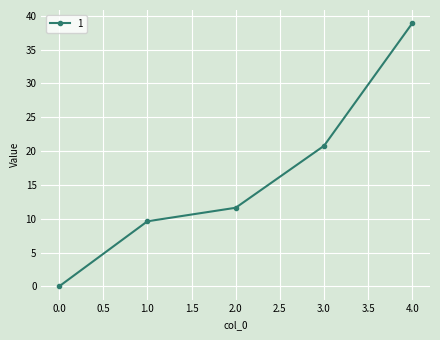

Reading right to left, extract all data points from this chart.

38.9	20.8	11.6	9.6	0.0